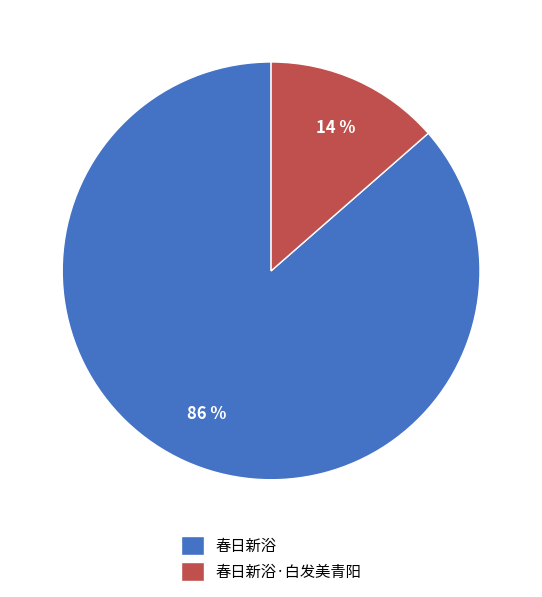

To the nearest percent, what portion does 春日新浴·白发美青阳 represent?

14%